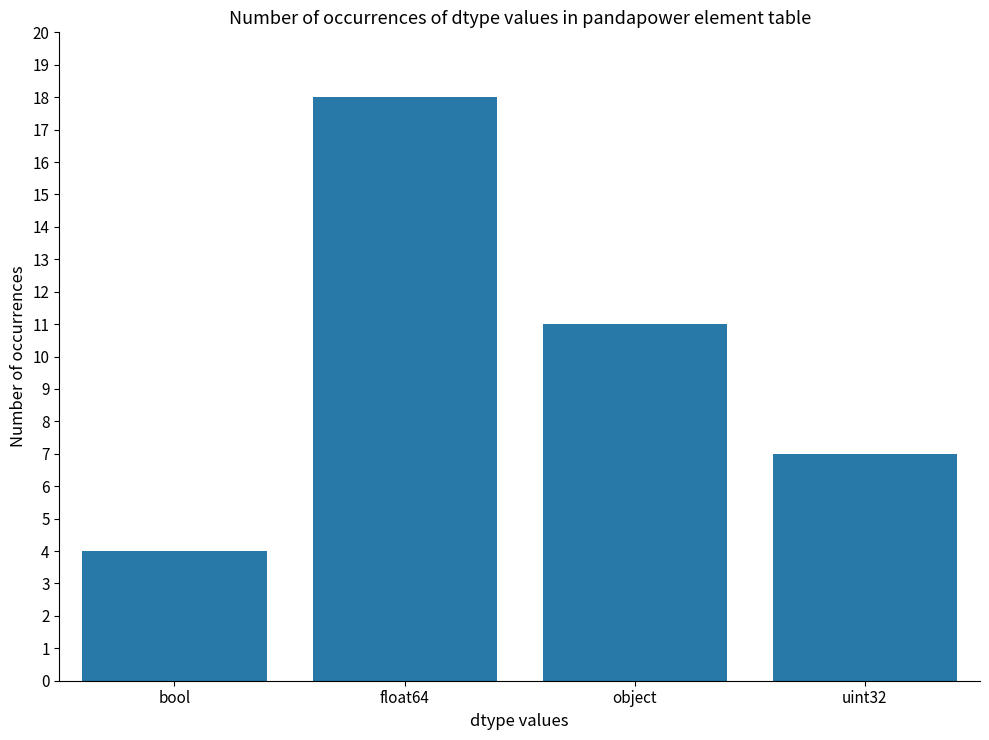

Read the value at bool, to the nearest 5.

5